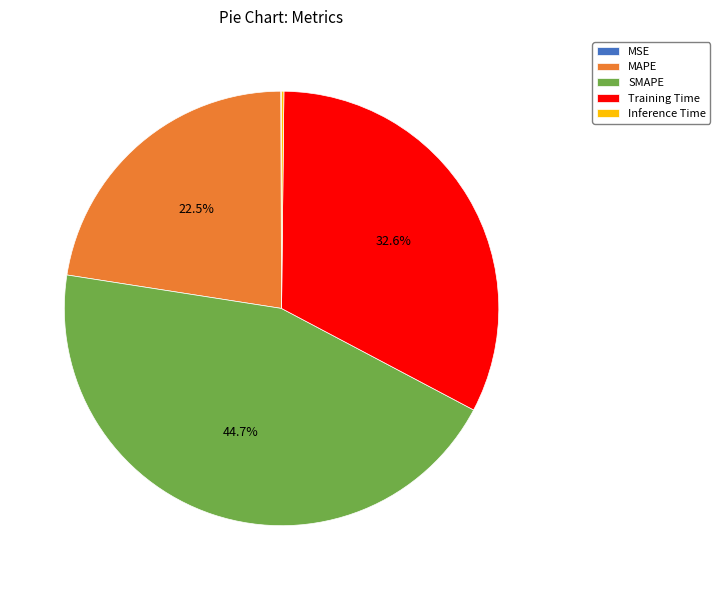

Is there any slice that represents more than half of the pie?

No